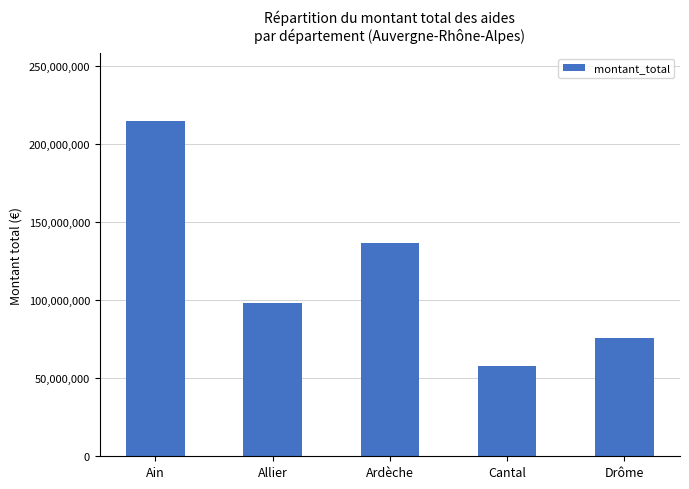

Where is the data nearest to the value 136327159?

Ardèche